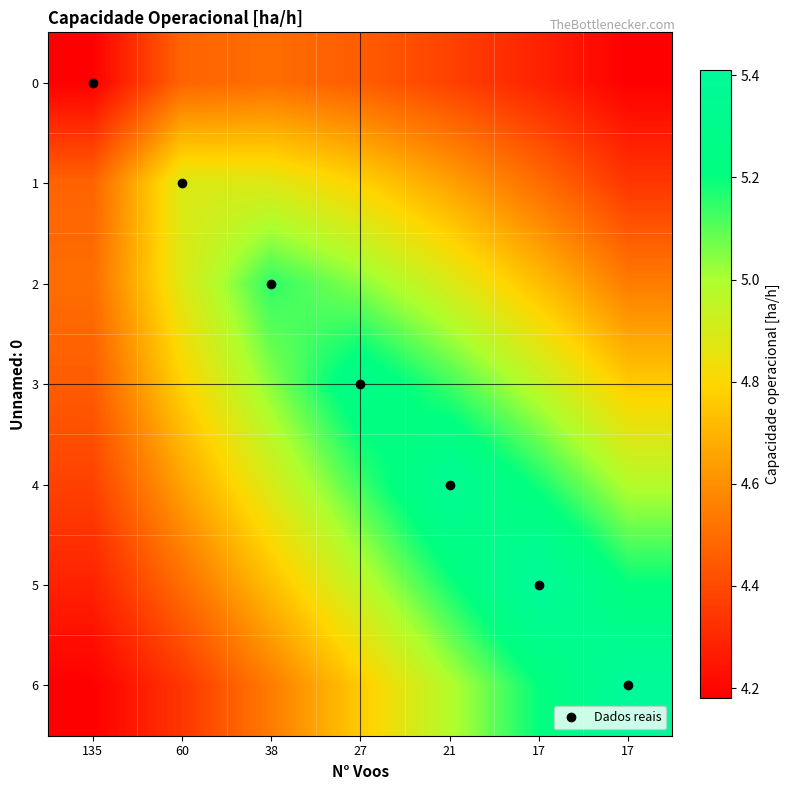

Between 27 and 135, which is larger?

27